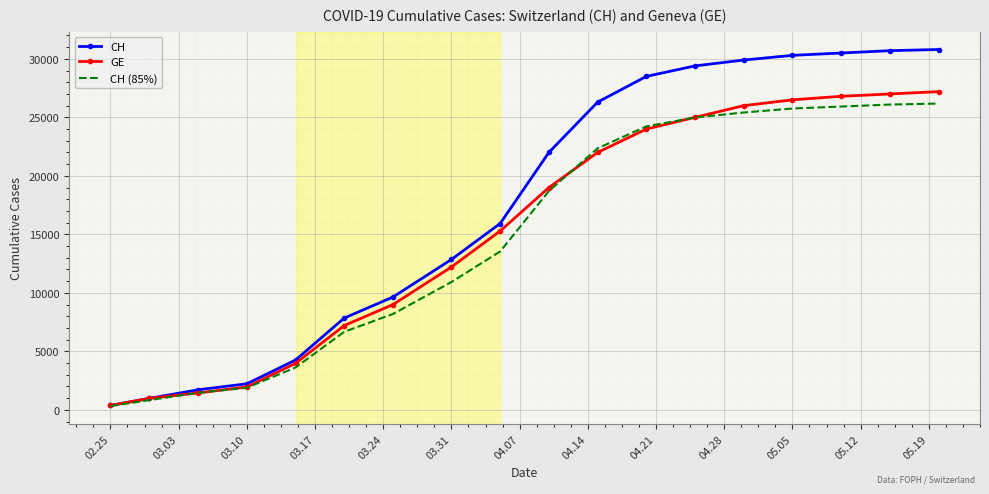

Which series has the largest total across all categories?

CH